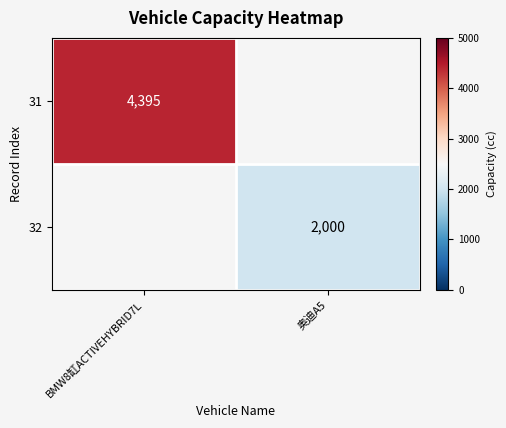

Is it true that 32 equals 461 at 奥迪A5?

False